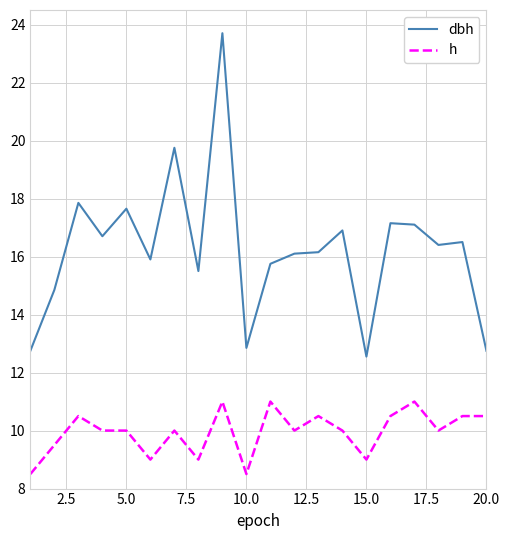

Does the chart have visible grid lines?

Yes